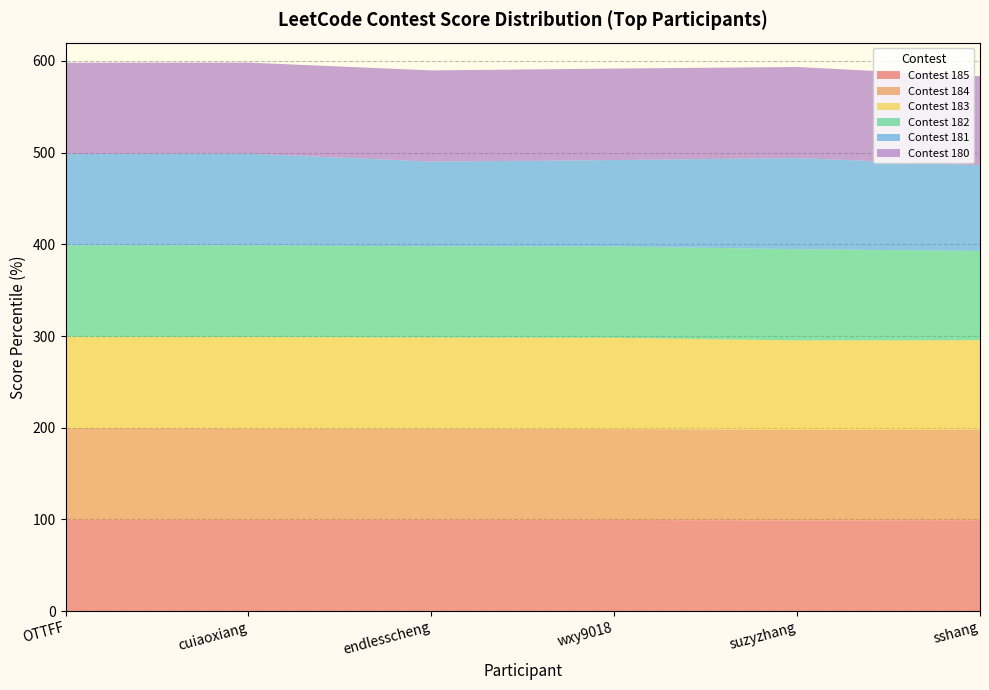

Reading left to right, list all the values displayed in this chart.

Contest 185: OTTFF=99.8	cuiaoxiang=99.5	endlesscheng=99.7	wxy9018=99.4	suzyzhang=98.9	sshang=99.2
Contest 184: OTTFF=99.8	cuiaoxiang=99.7	endlesscheng=99.3	wxy9018=99.1	suzyzhang=98.7	sshang=98.7
Contest 183: OTTFF=99.5	cuiaoxiang=99.8	endlesscheng=99.4	wxy9018=99.6	suzyzhang=97.6	sshang=97.5
Contest 182: OTTFF=99.8	cuiaoxiang=99.9	endlesscheng=99.5	wxy9018=99.6	suzyzhang=99.5	sshang=97.4
Contest 181: OTTFF=99.6	cuiaoxiang=100.0	endlesscheng=92.4	wxy9018=94.2	suzyzhang=99.4	sshang=93.4
Contest 180: OTTFF=99.6	cuiaoxiang=99.3	endlesscheng=99.4	wxy9018=99.8	suzyzhang=99.3	sshang=97.1